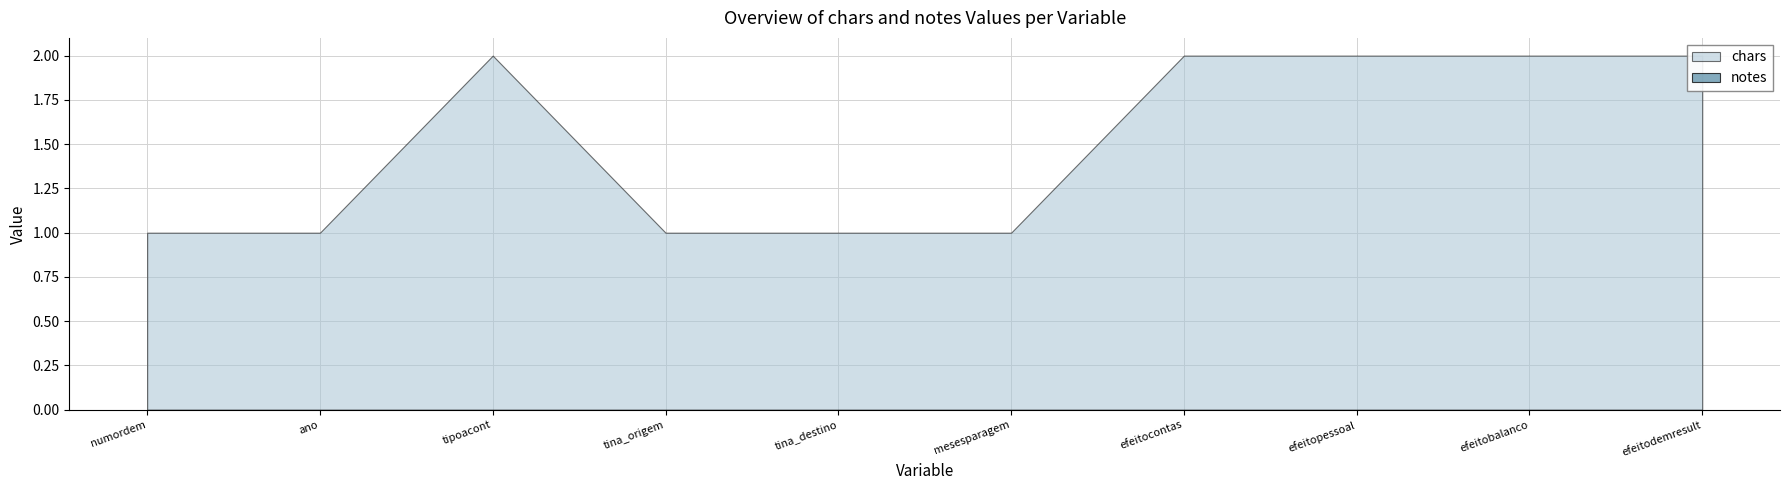

What is the sum of all chars values?

15